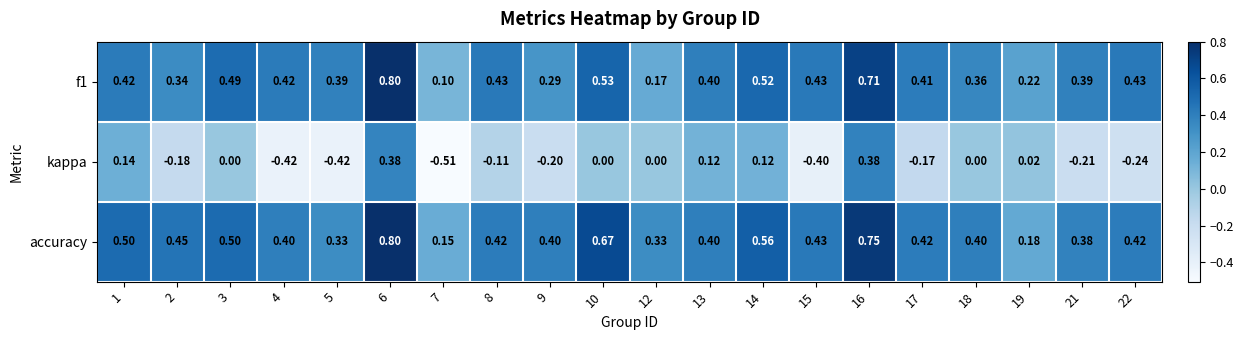

Which series has the largest range (max minus min)?

kappa